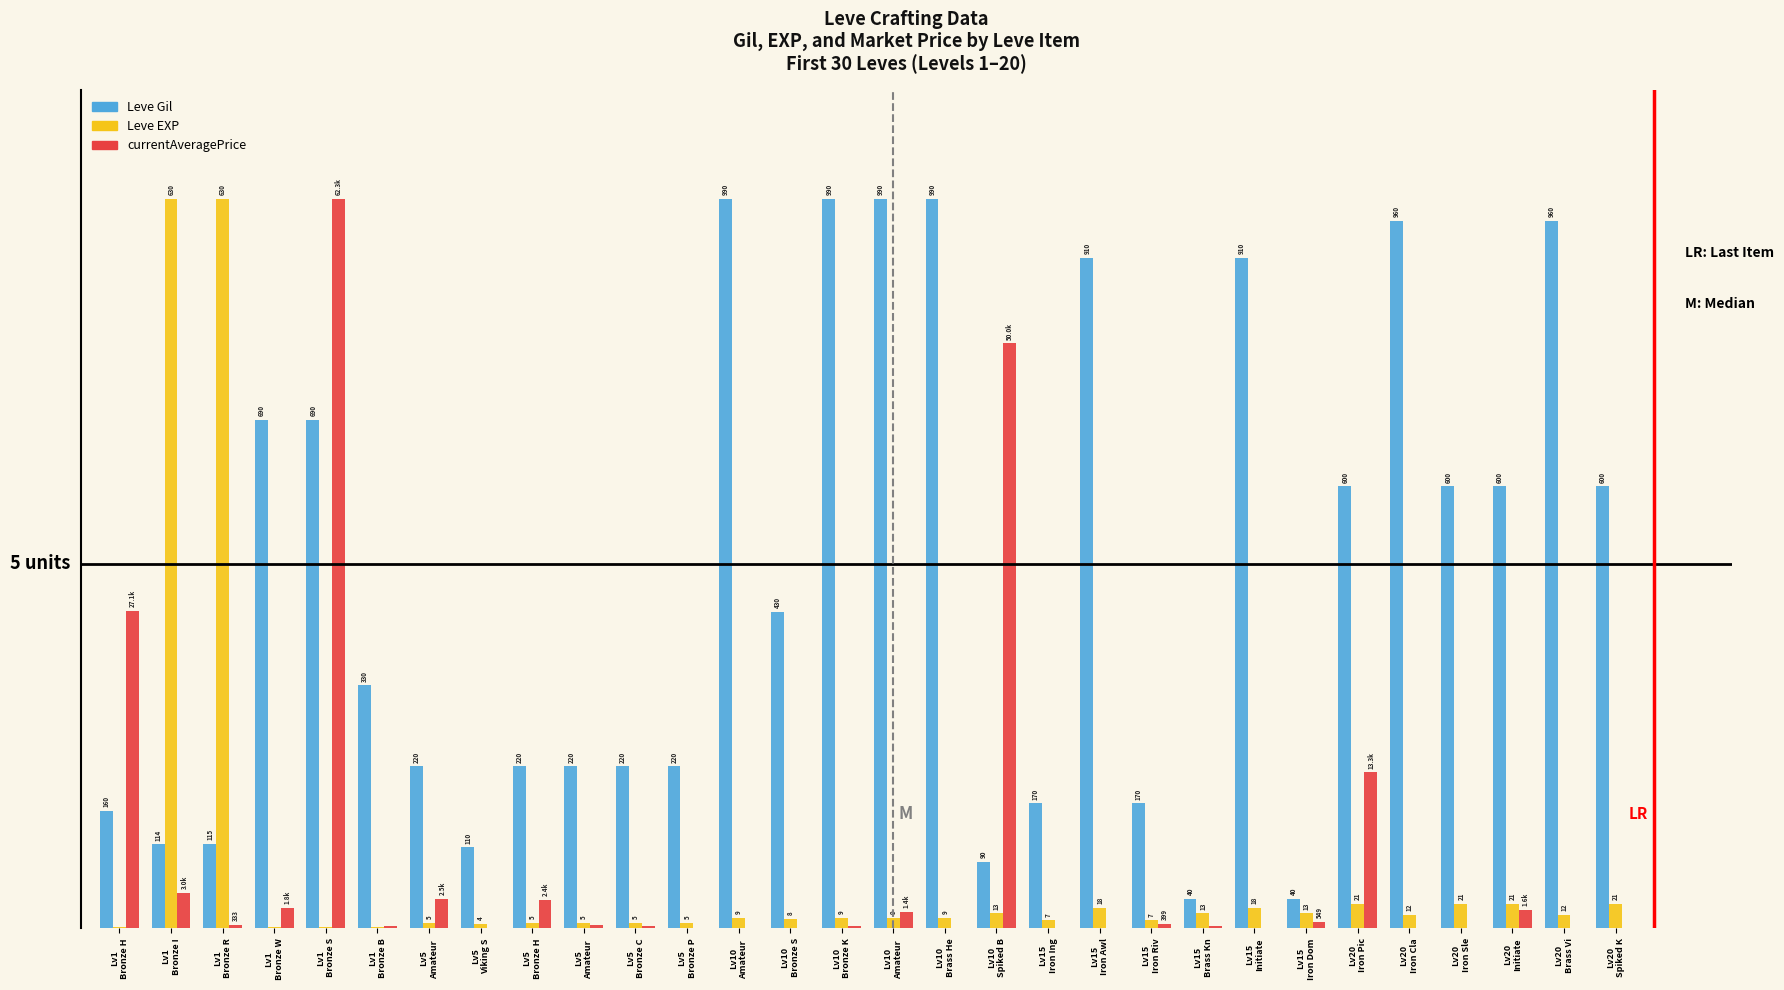

What are all the series names shown in the legend?

Leve Gil, Leve EXP, currentAveragePrice